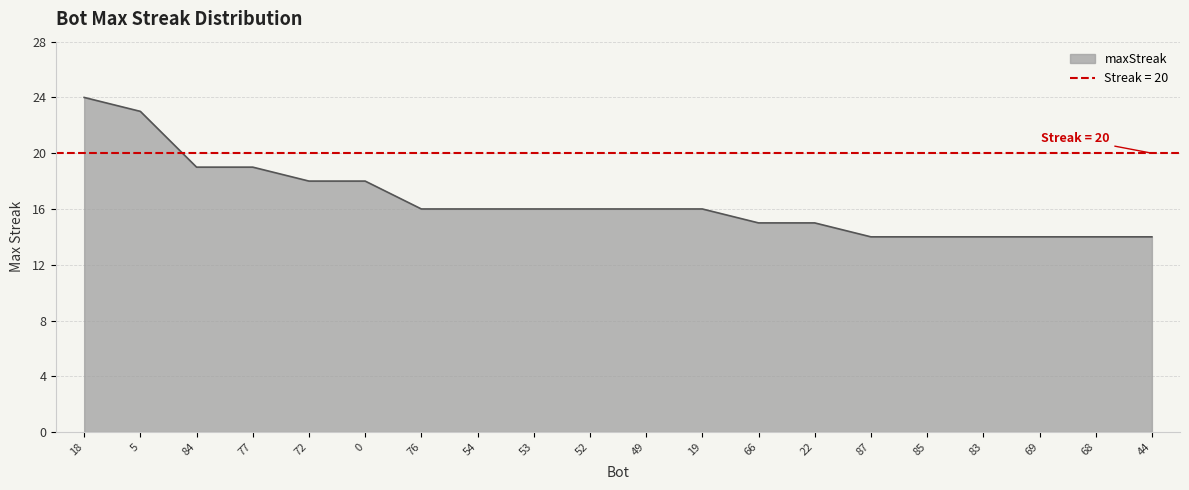

What is the difference between the maximum and minimum values?

10